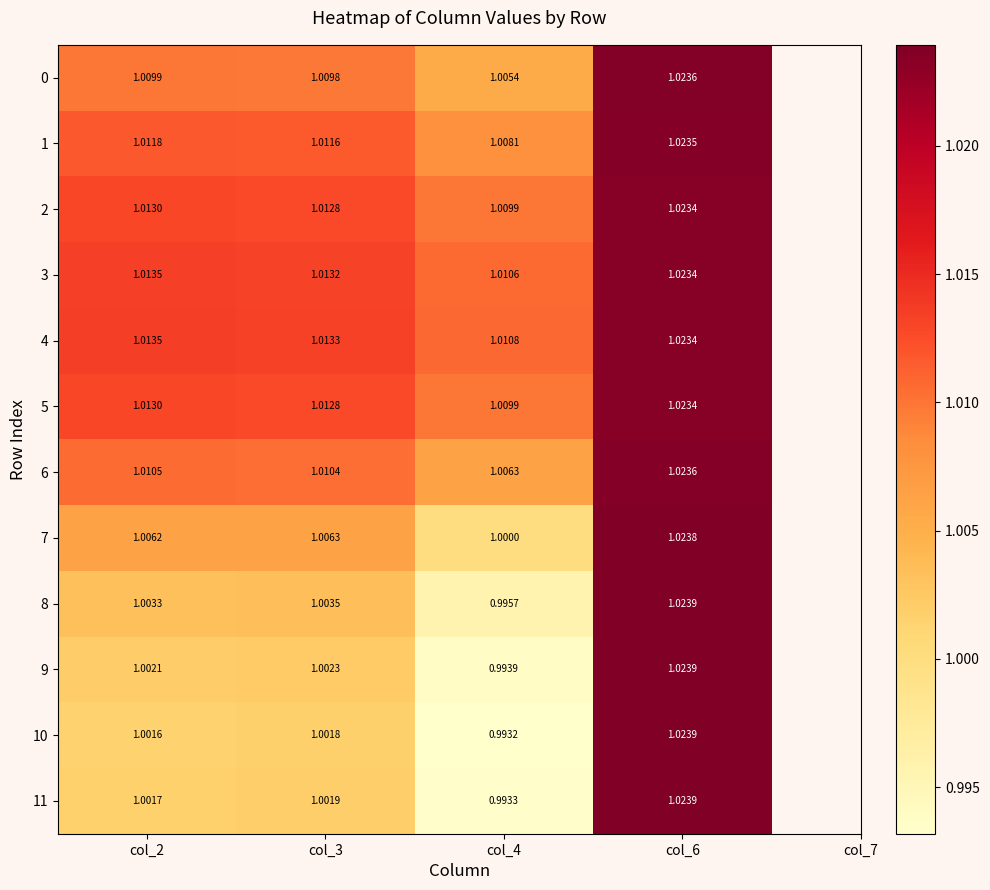

Is the value of 4 at col_6 greater than the value of 6 at col_6?

No